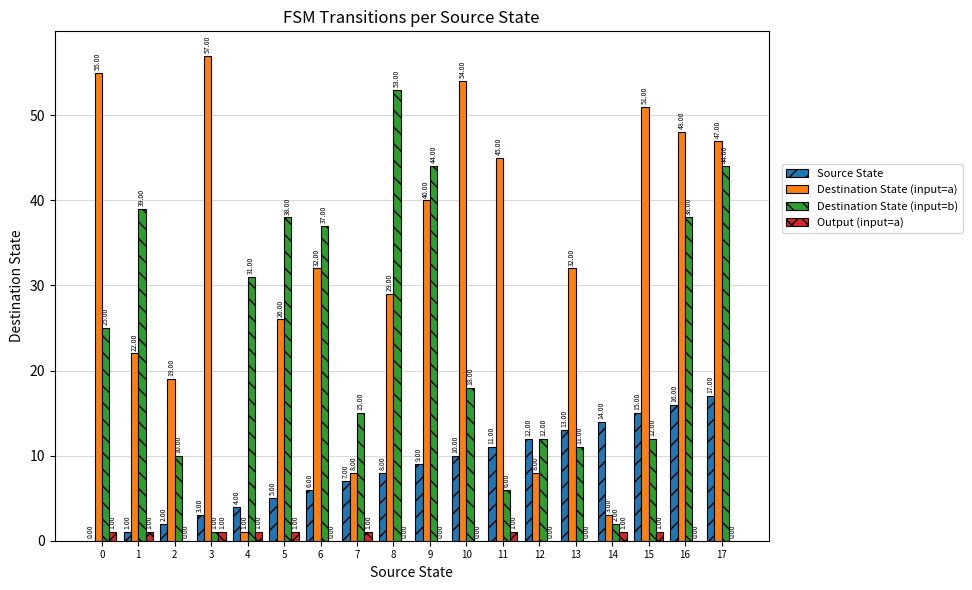

Reading left to right, what are all the values shown in this chart?

Source State: 0	1	2	3	4	5	6	7	8	9	10	11	12	13	14	15	16	17
Destination State (input=a): 55	22	19	57	1	26	32	8	29	40	54	45	8	32	3	51	48	47
Destination State (input=b): 25	39	10	1	31	38	37	15	53	44	18	6	12	11	2	12	38	44
Output (input=a): 1	1	0	1	1	1	0	1	0	0	0	1	0	0	1	1	0	0